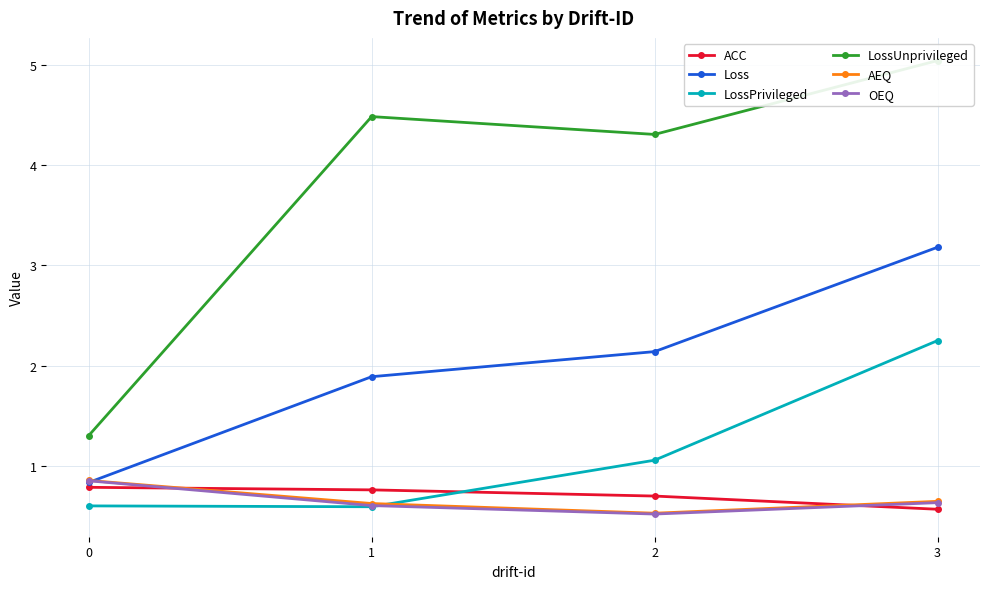

Reading left to right, what are all the values shown in this chart?

ACC: 0.8	0.8	0.7	0.6
Loss: 0.8	1.9	2.1	3.2
LossPrivileged: 0.6	0.6	1.1	2.3
LossUnprivileged: 1.3	4.5	4.3	5.0
AEQ: 0.9	0.6	0.5	0.6
OEQ: 0.9	0.6	0.5	0.6